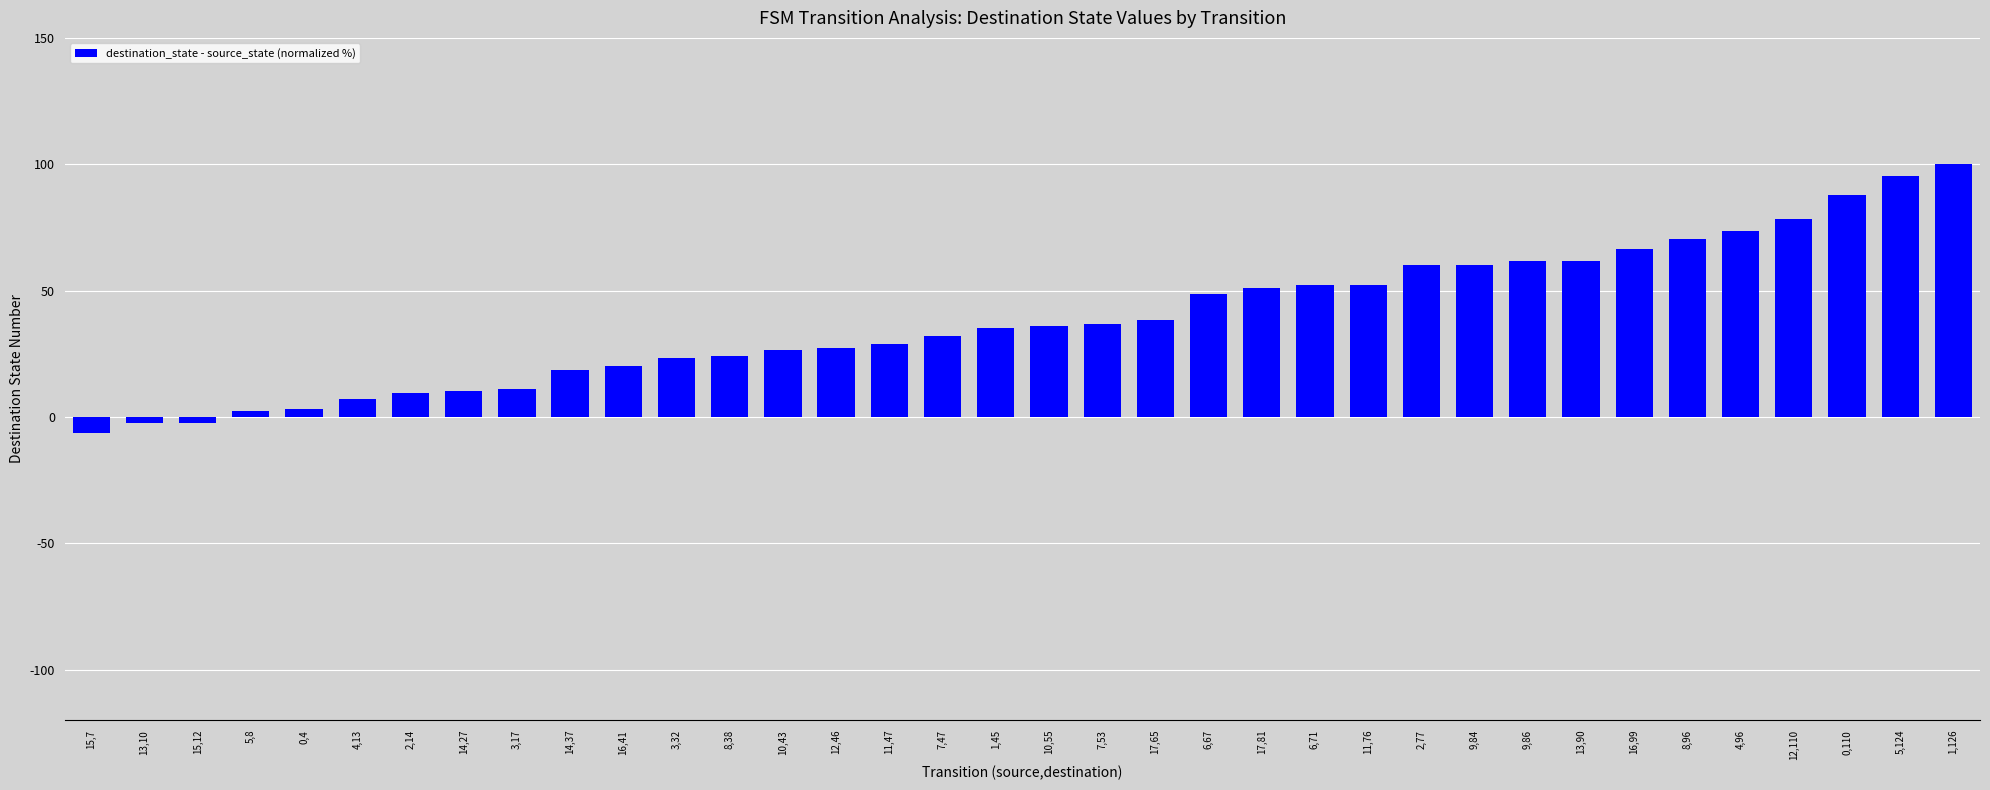

What is the ratio of the value at 14,37 to the value at 11,47?

0.6